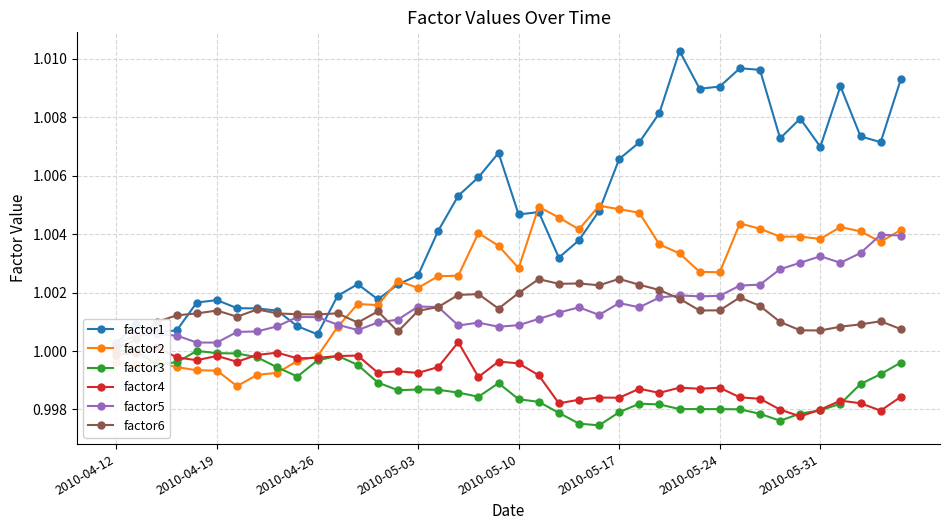

True or false: factor1 and factor3 cross at least once.

False